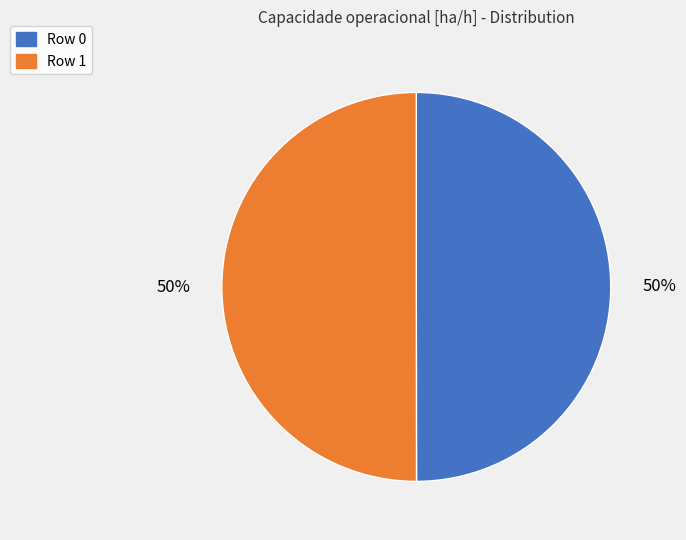

The Row 0 slice represents 39% of the pie. True or false?

False